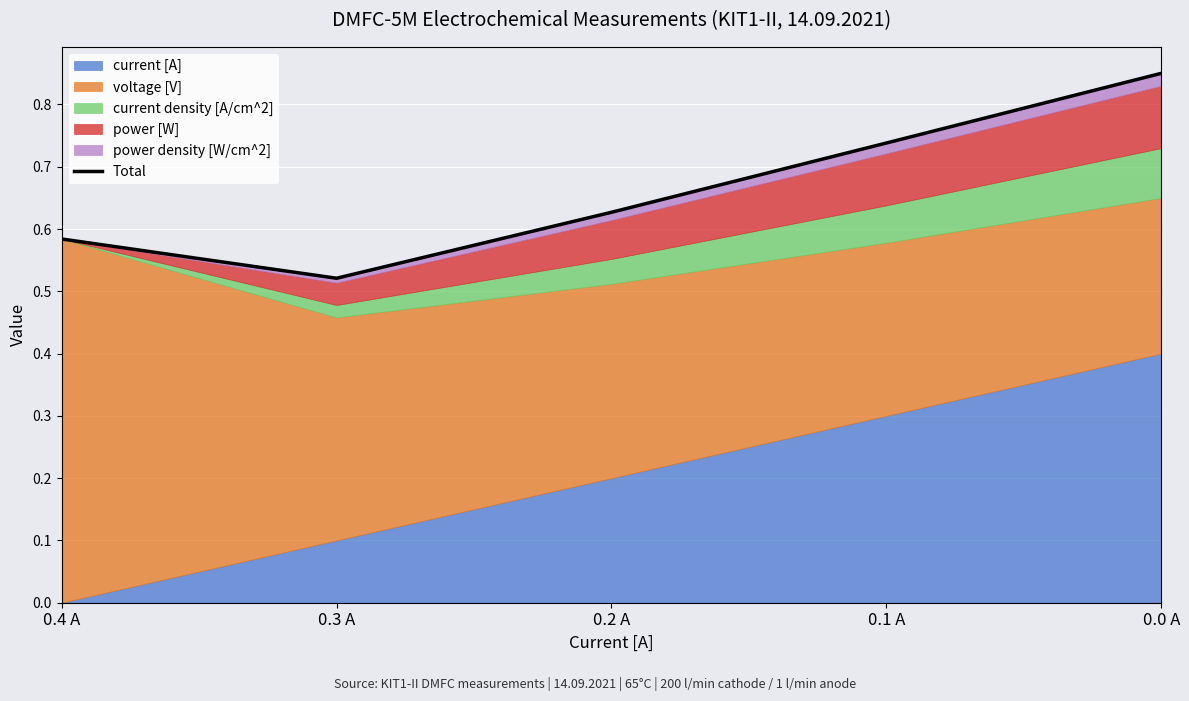

Where is the first local minimum?

0.3 A